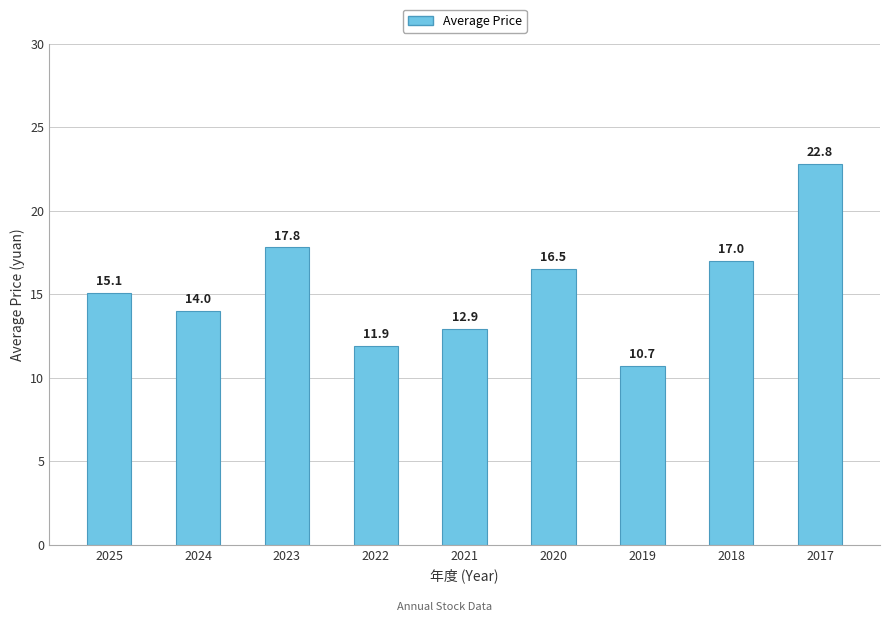

List the labels in order of value, smallest first.

2019, 2022, 2021, 2024, 2025, 2020, 2018, 2023, 2017